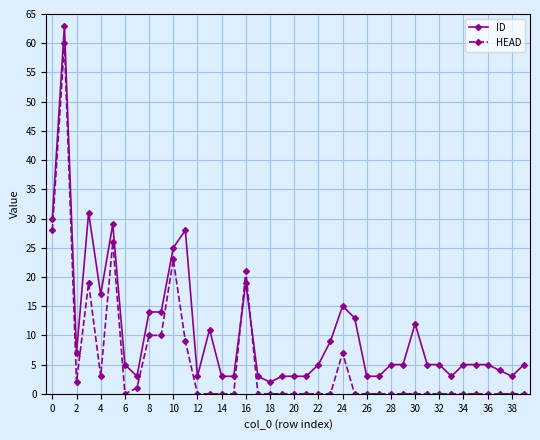

At how many categories does at least one series exceed 53?

1